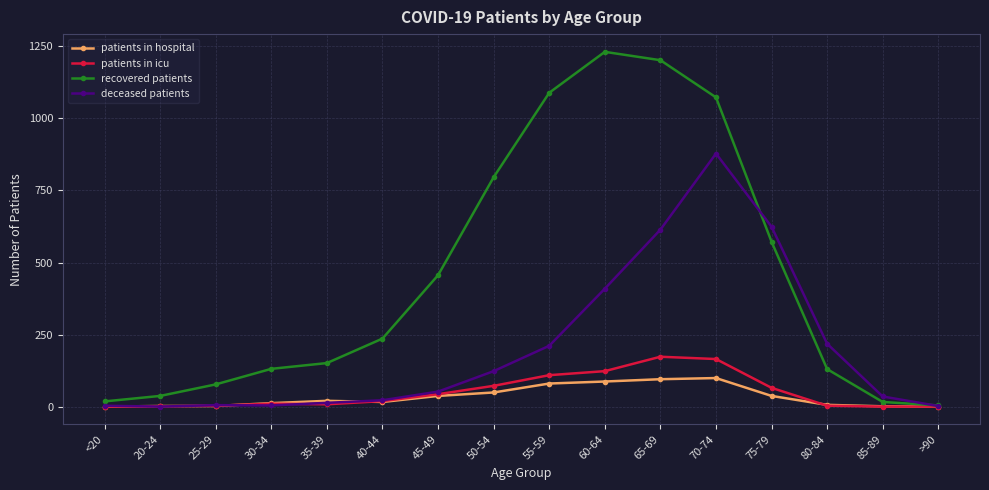

What position from the right is 55-59?

8